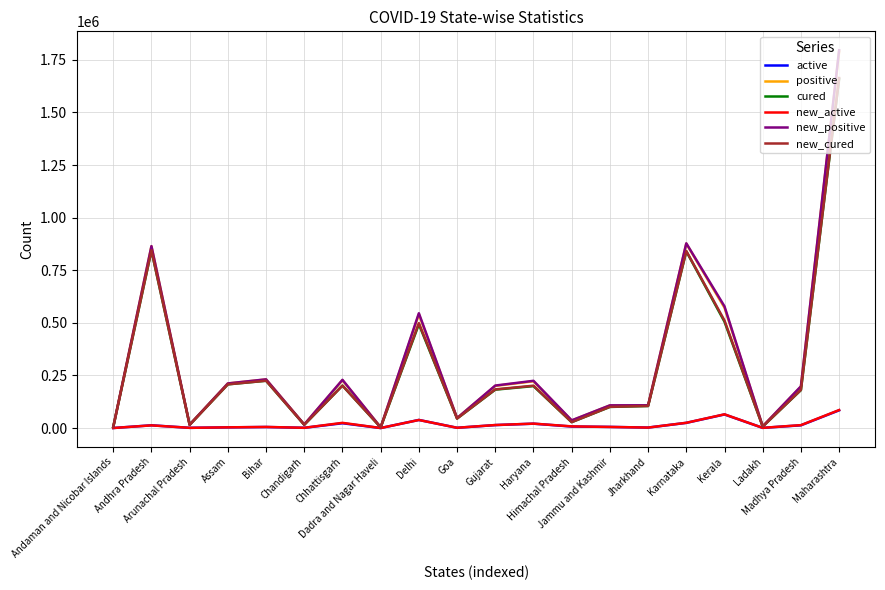

At which category does the chart reach its peak across all series?

Maharashtra